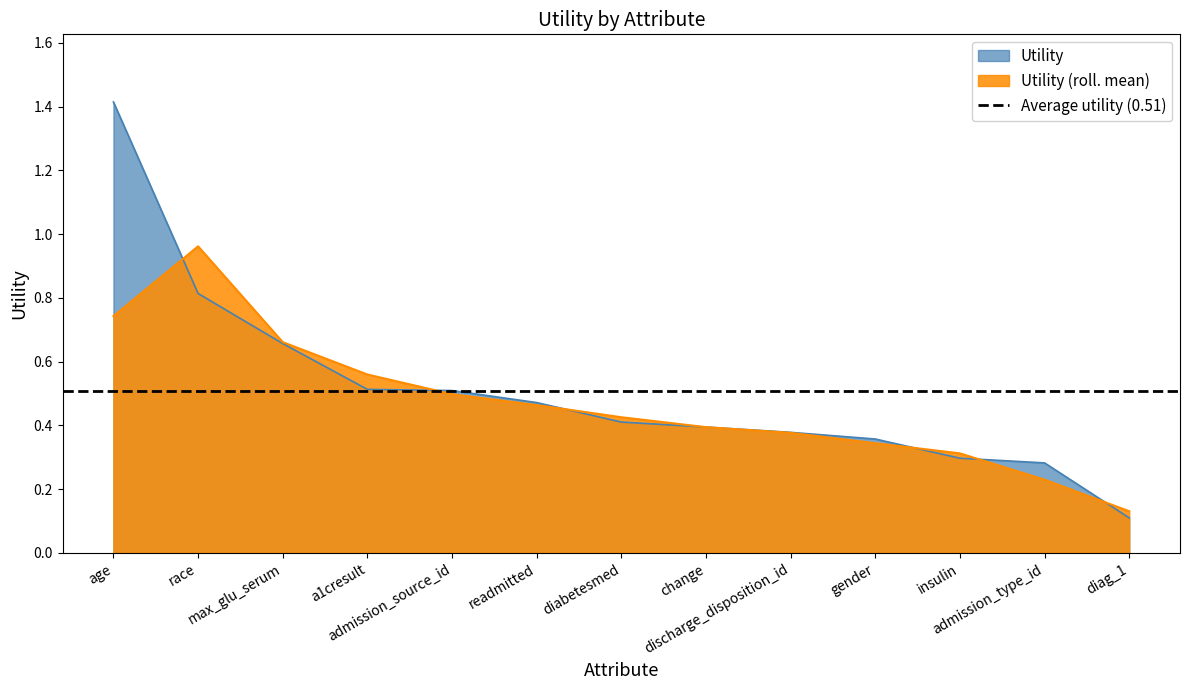

Between a1cresult and race, which is larger?

race